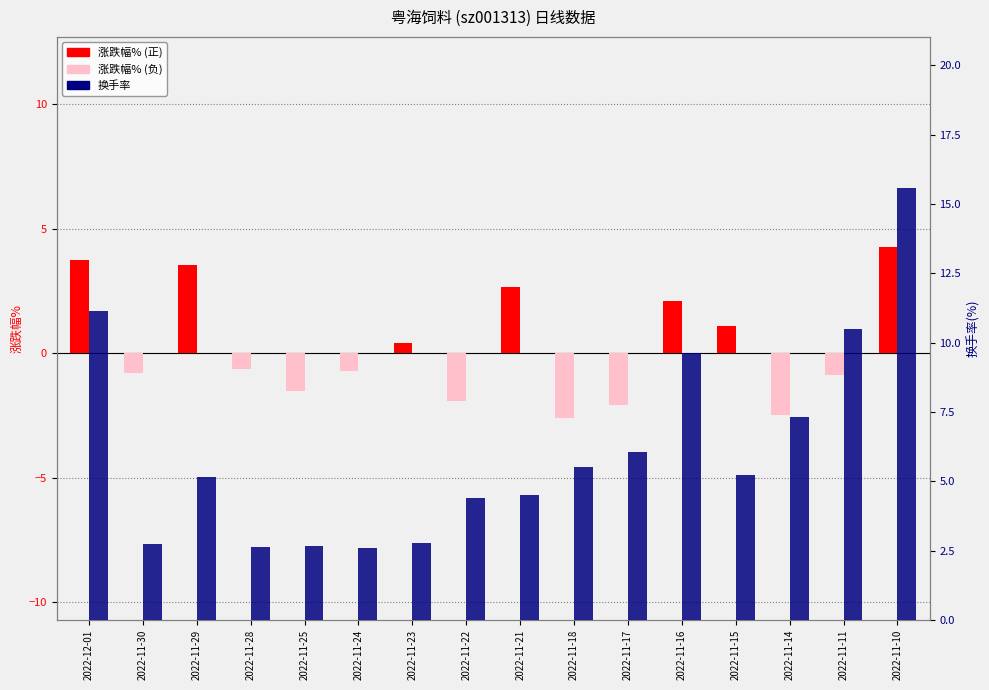

Between 2022-12-01 and 2022-11-16, which is larger?

2022-12-01